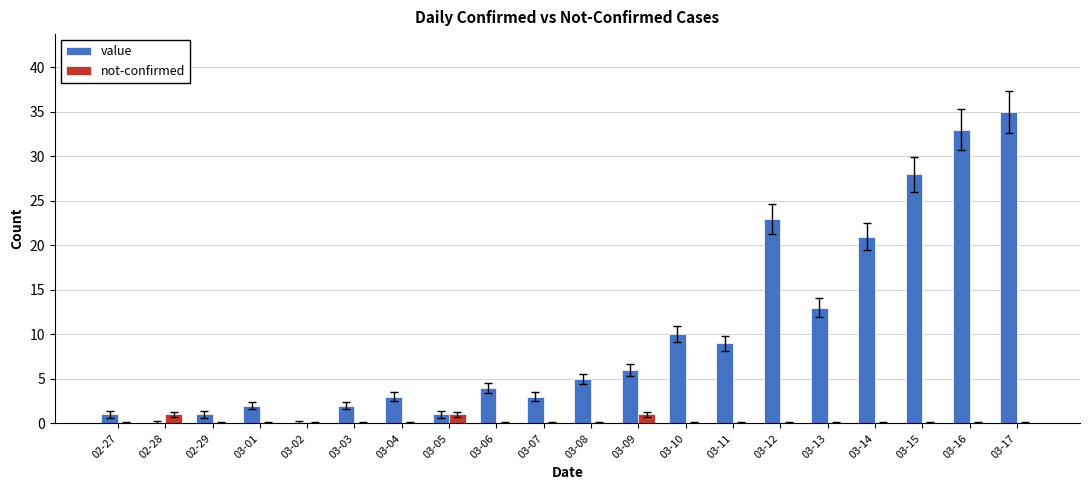

What is the maximum value shown in the chart?

35